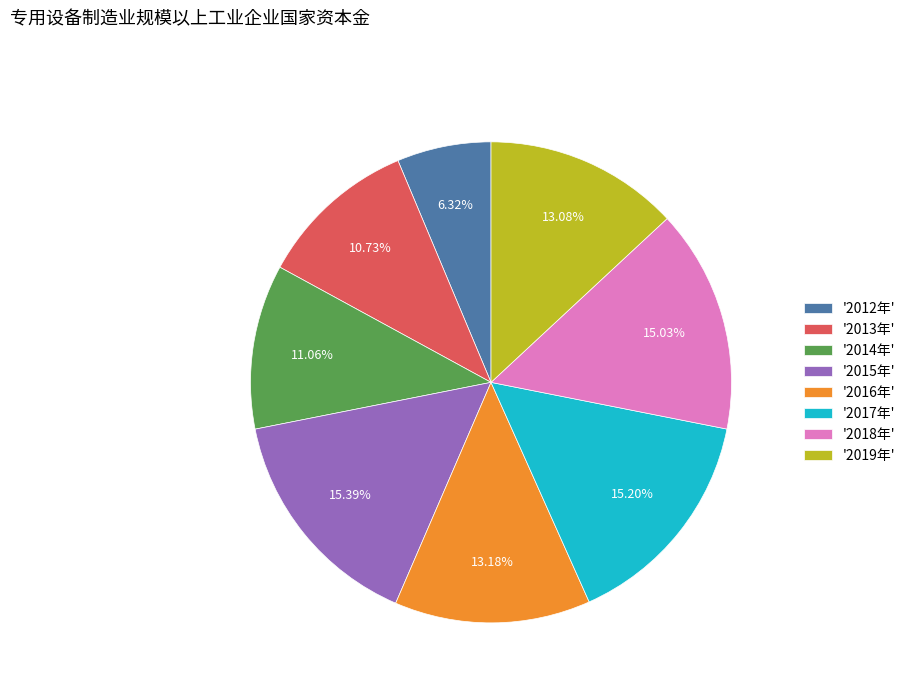

Combined, do '2019年' and '2014年' account for over 50%?

No